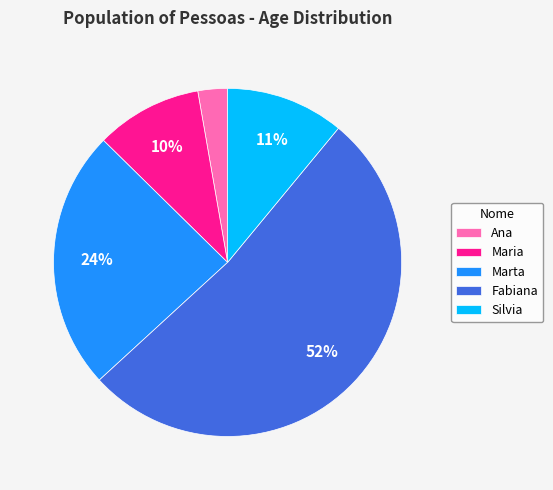

Between Fabiana and Silvia, which is larger?

Fabiana